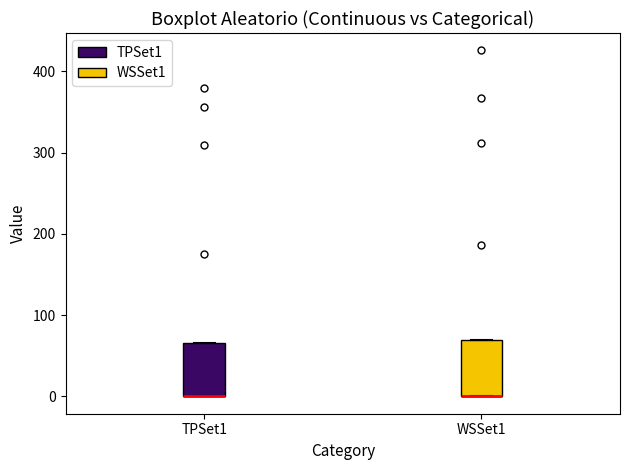

Reading left to right, read every box against the y-axis: the position of its median line, the range the box covers, and the ends of its whiskers. The values are not printed on the chart, so give them approximately, as read against the axis.

TPSet1: median 0 (drawn on the box's lower edge), box 0 to 70, whiskers 0 to 70
WSSet1: median 0 (drawn on the box's lower edge), box 0 to 70, whiskers 0 to 70